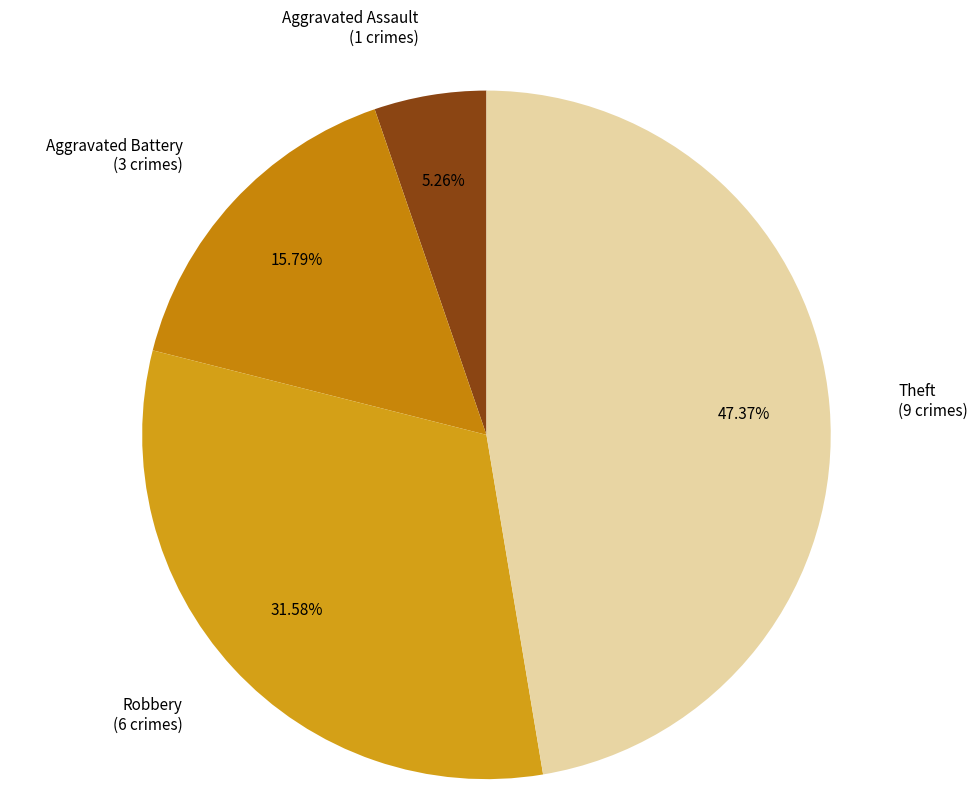

Count the number of slices in the pie.

4